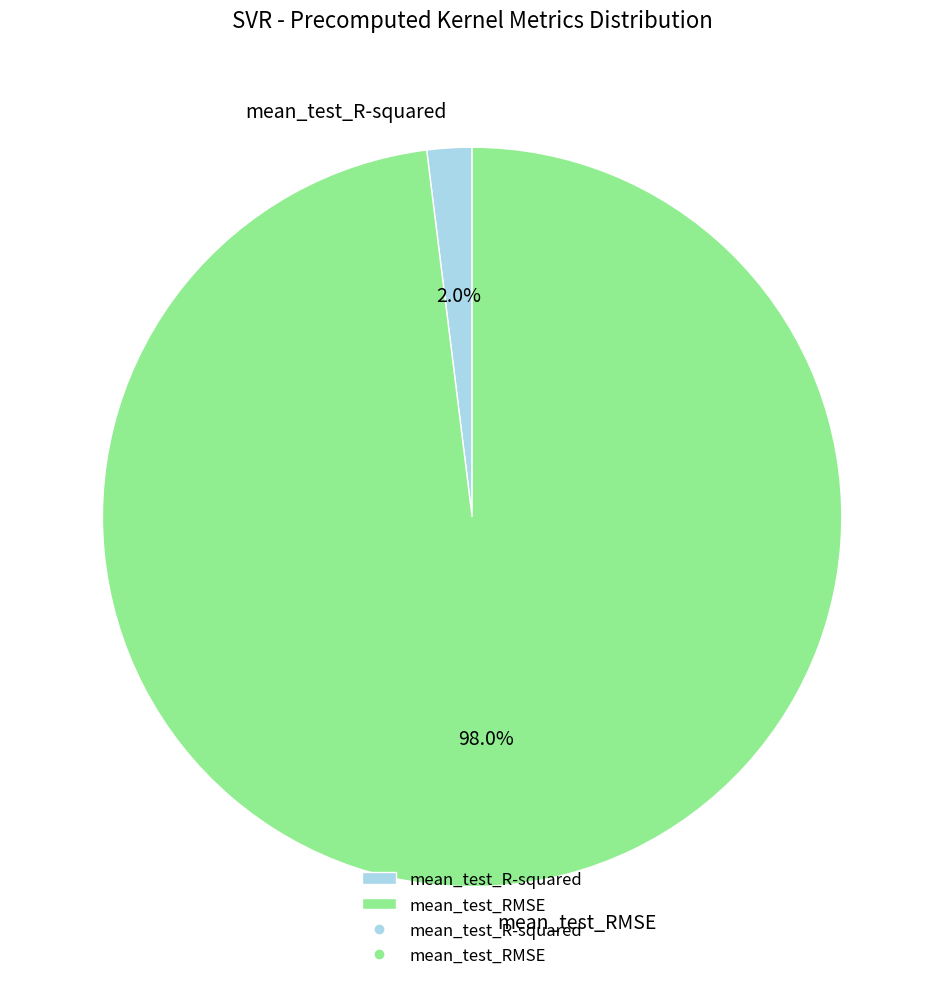

Which has a higher value, mean_test_R-squared or mean_test_RMSE?

mean_test_RMSE